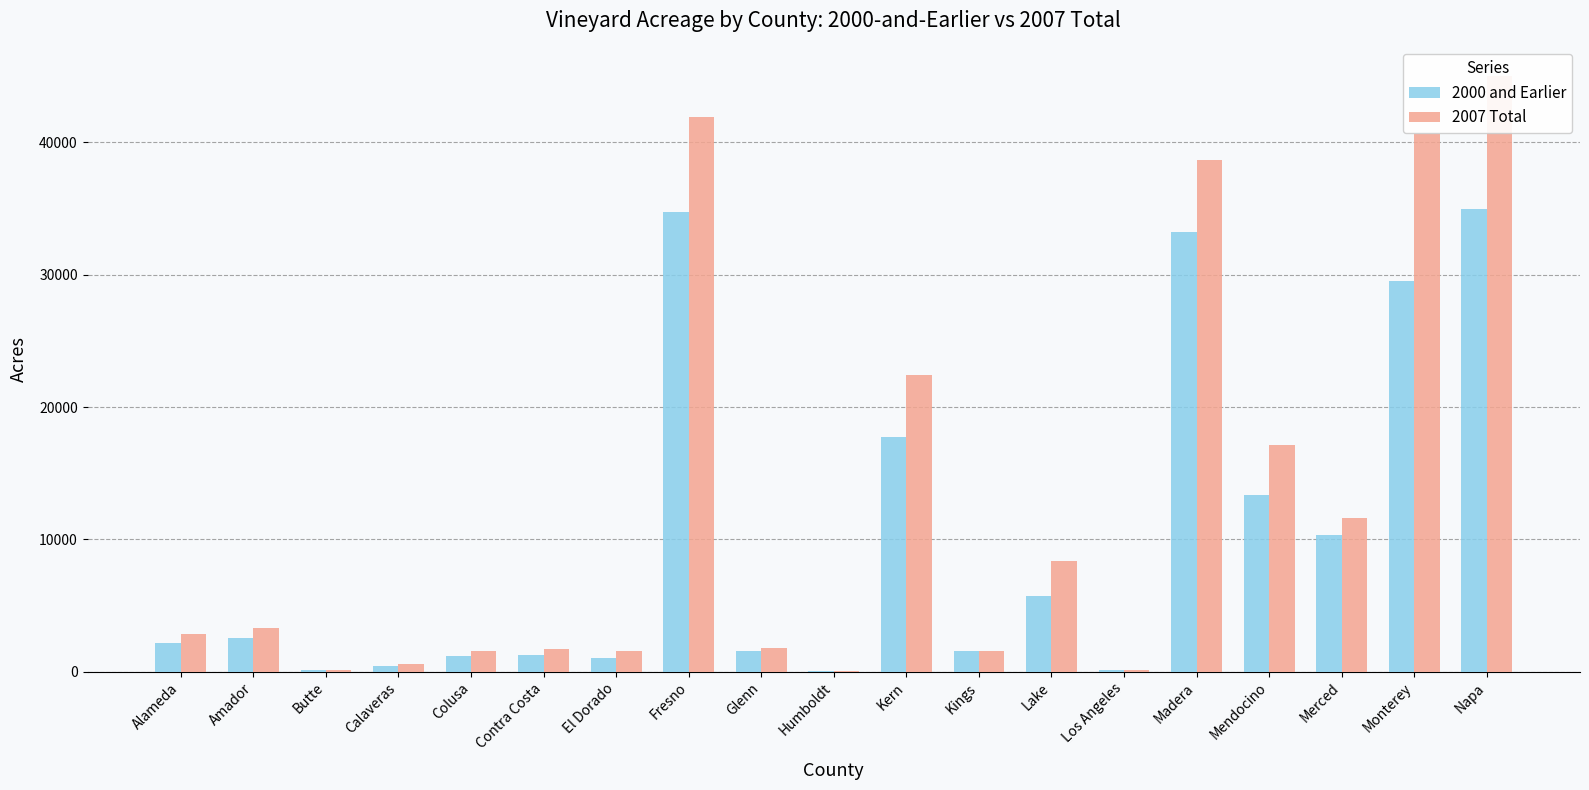

At which category is the sum across all series the highest?

Napa